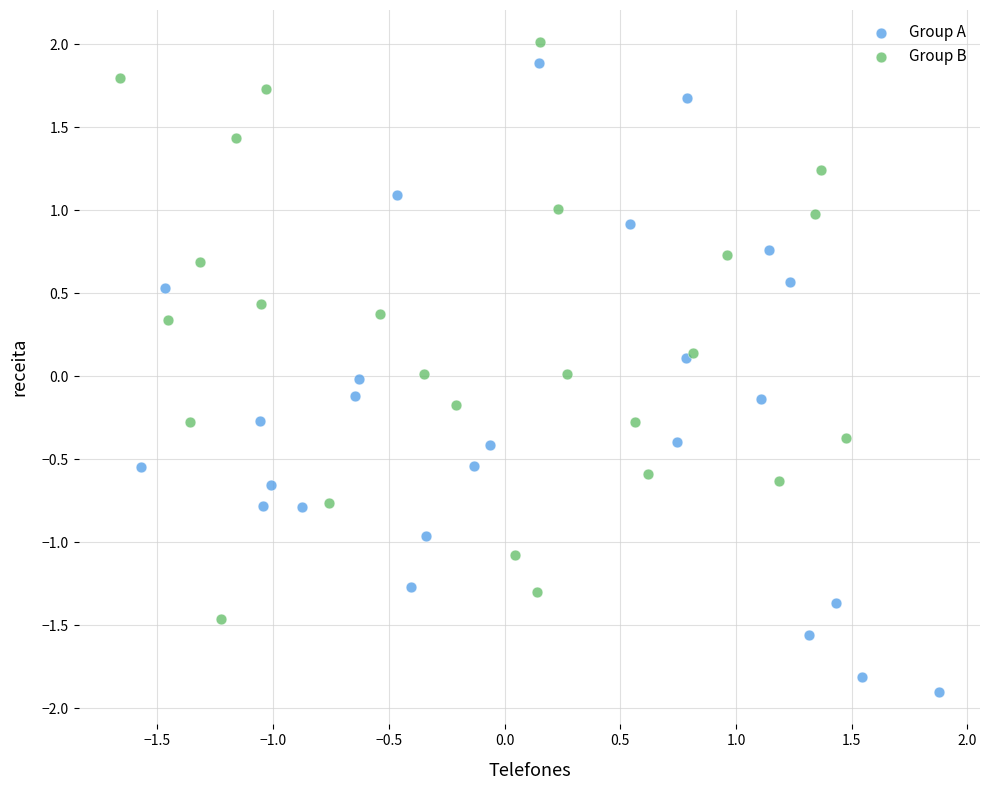

Which series contains the lowest Y value?

Group A